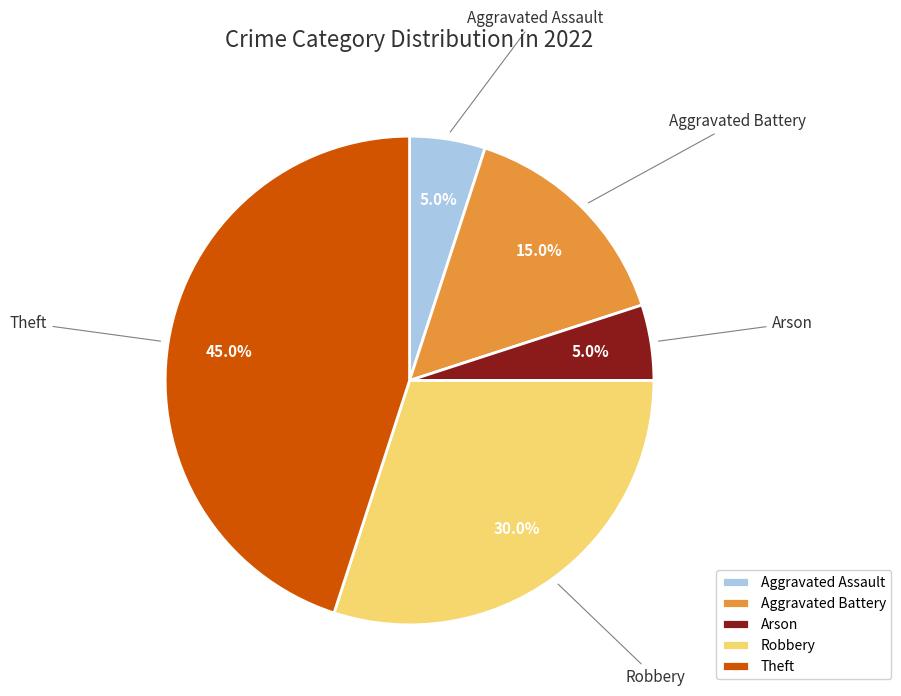

Does Theft represent more than half of the total?

No